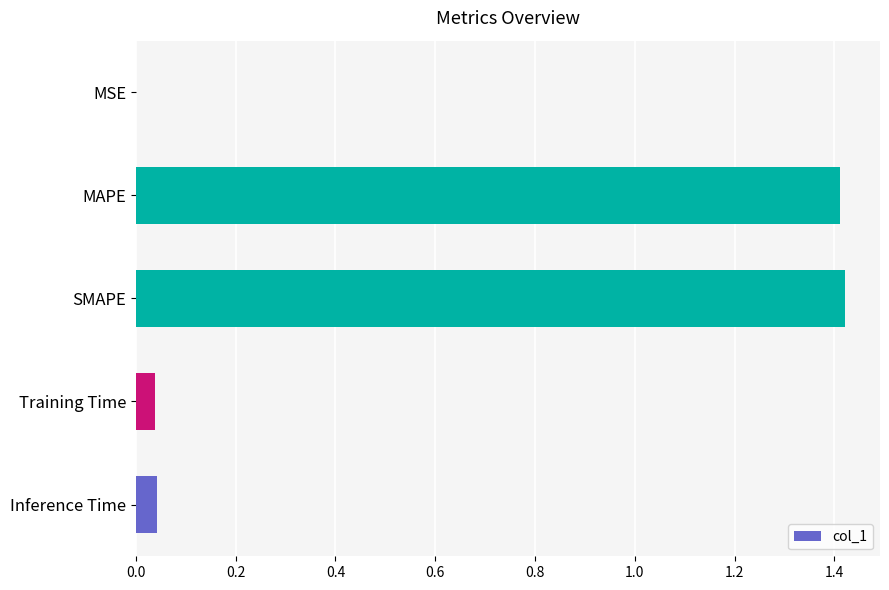

Approximately how many times larger is the value at SMAPE compared to MAPE?

1.0